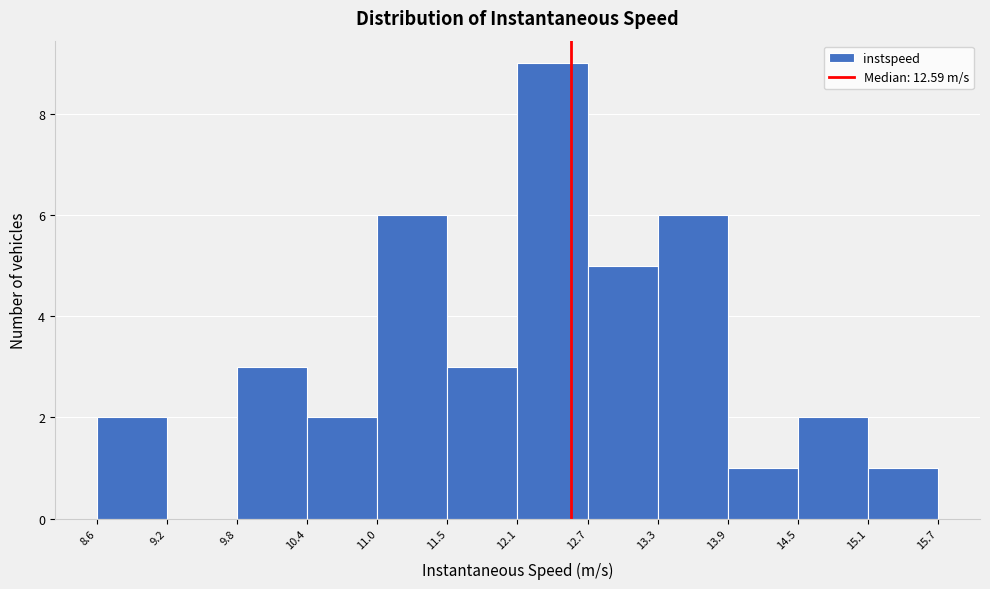

Which range on the x-axis has the tallest bar?

12.1 to 12.7